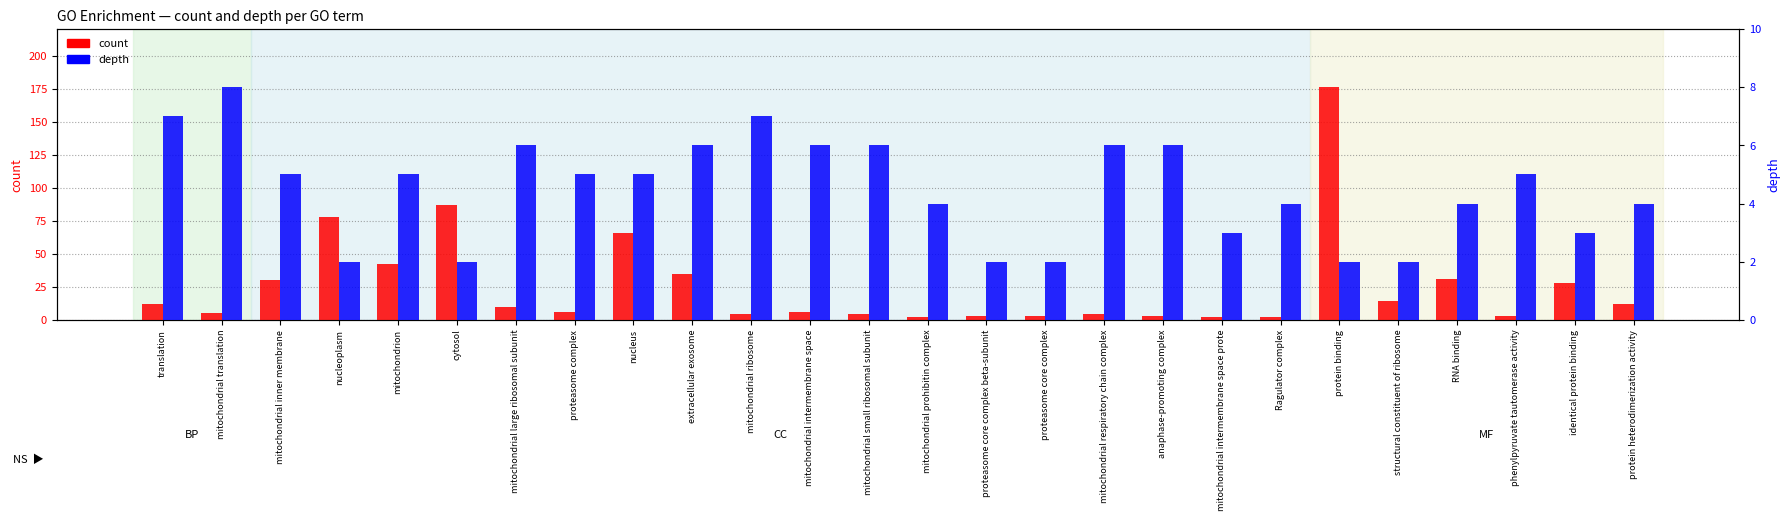

What is the highest value of the depth series?

8